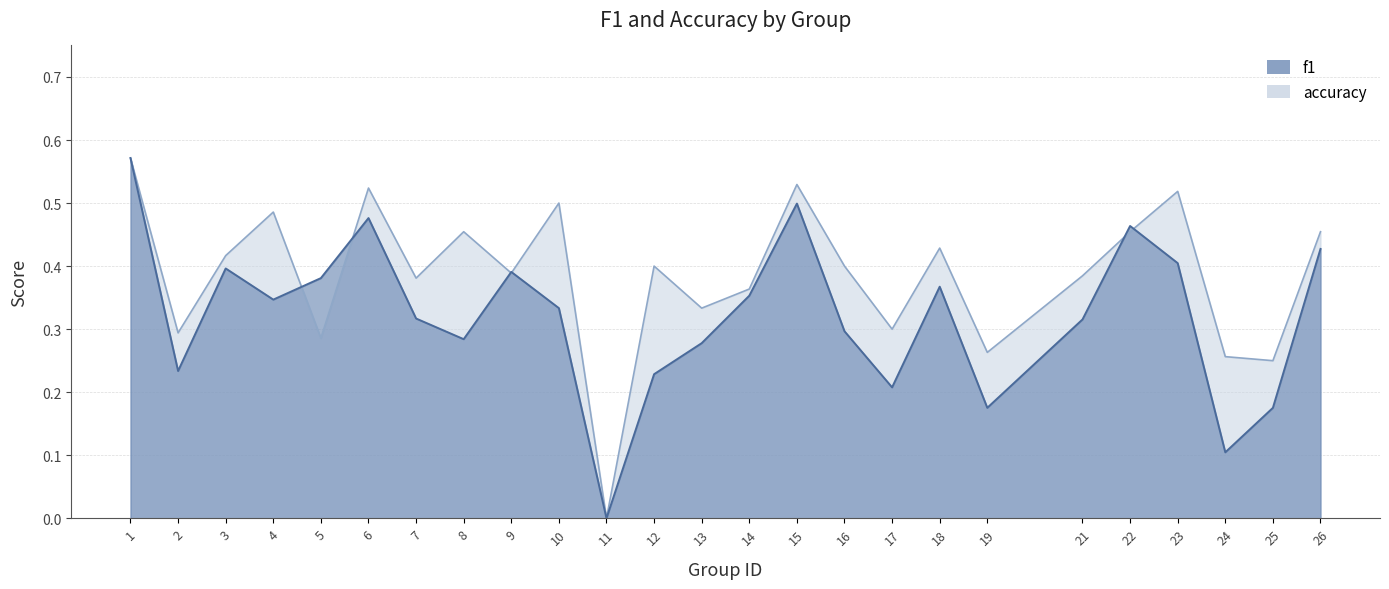

How many lines are shown in the chart?

2